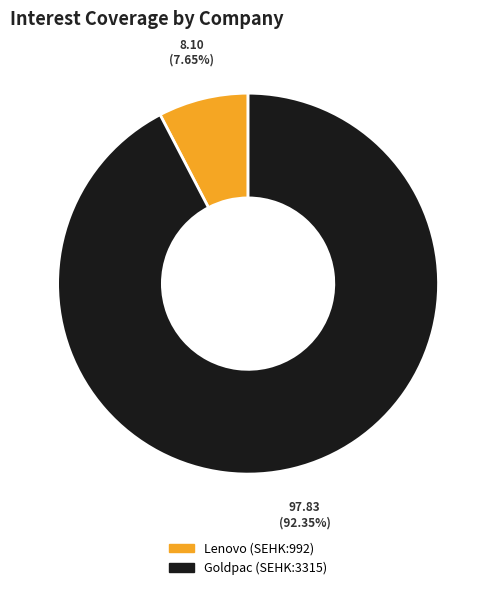

How many slices are in this pie chart?

2